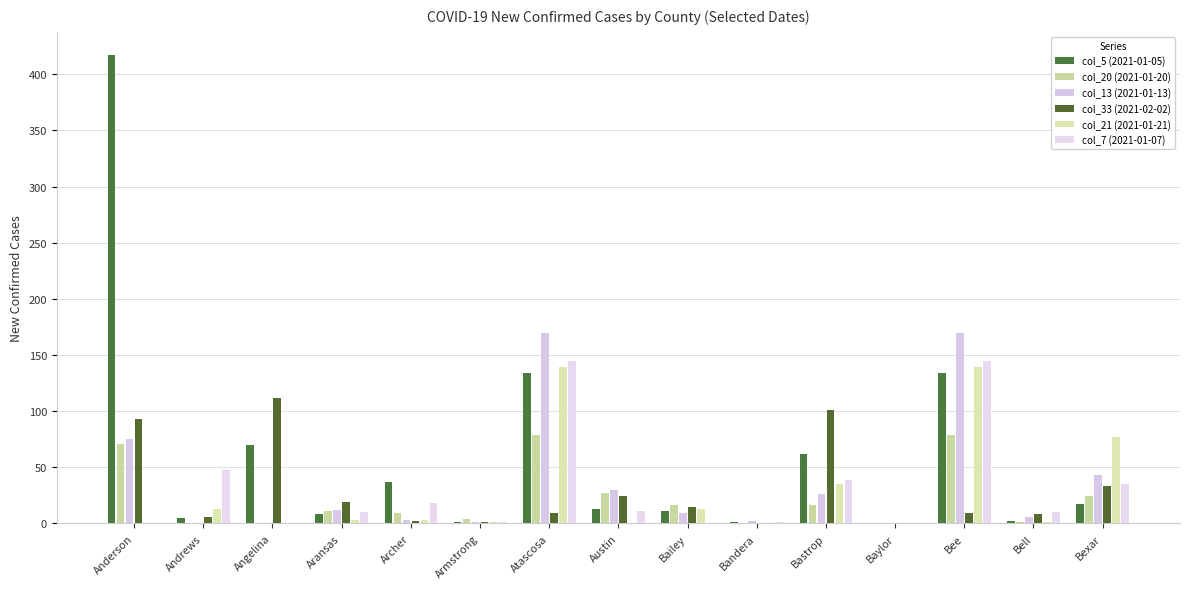

What is the label of the 5th bar from the left?

Archer